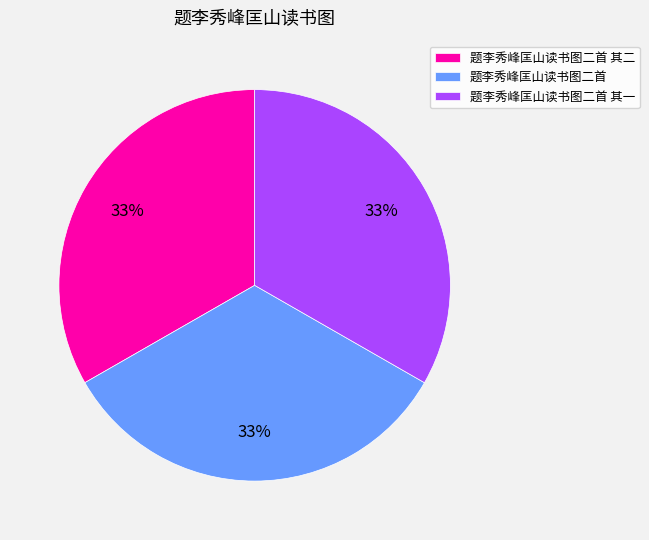

Is 题李秀峰匡山读书图二首 其二 the majority of the pie?

No